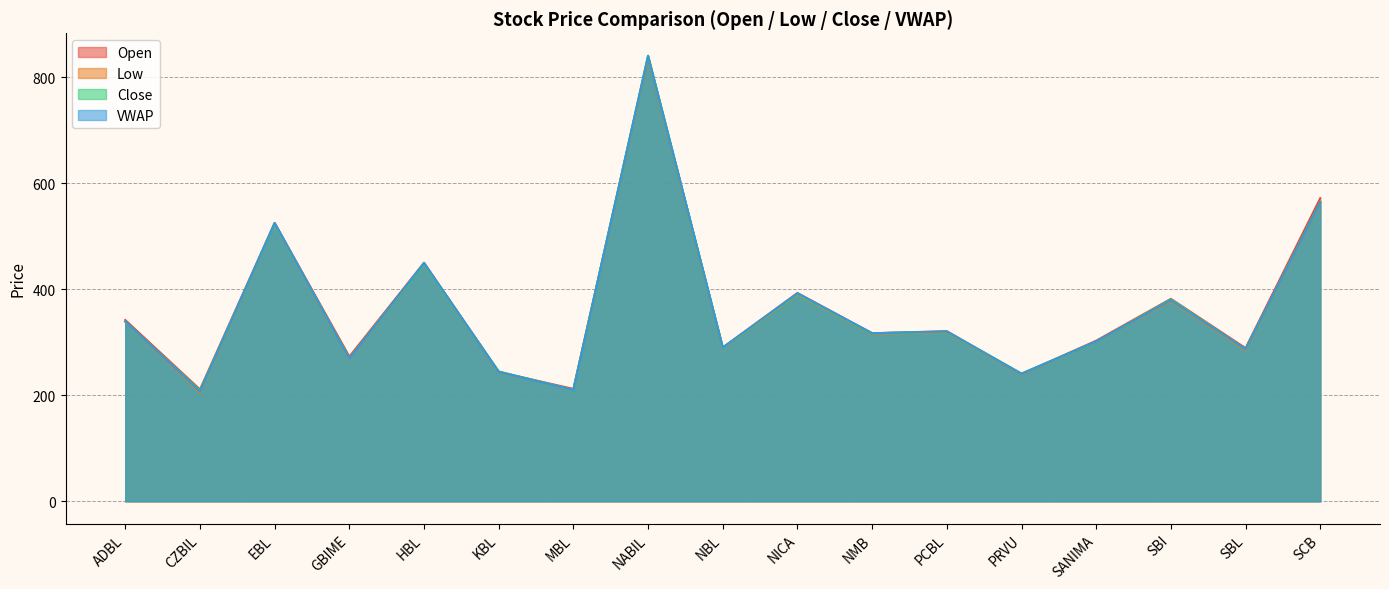

True or false: VWAP and Close intersect in this chart.

True